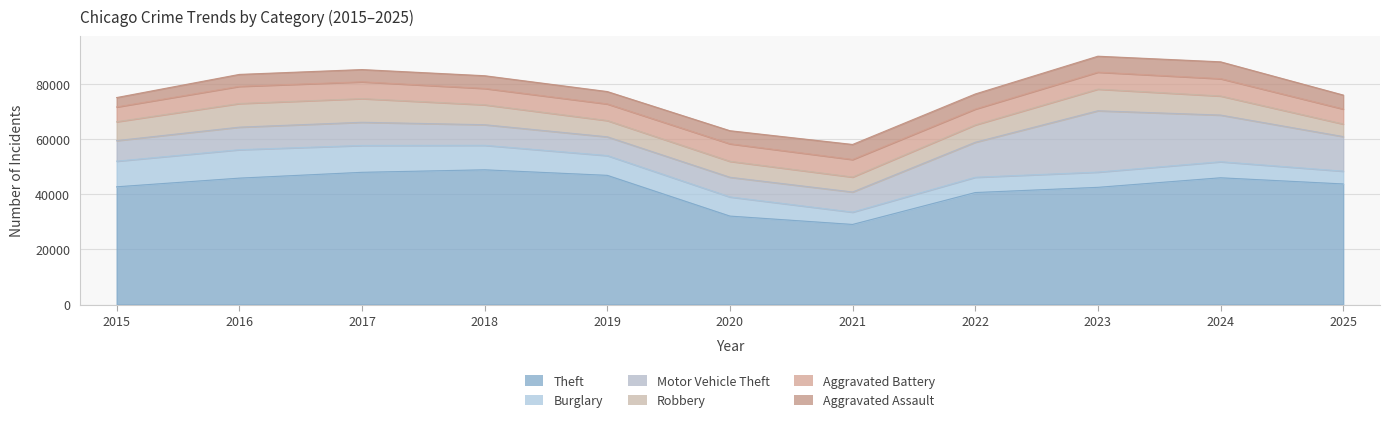

How many interior local peaks does the Aggravated Assault series have?

2